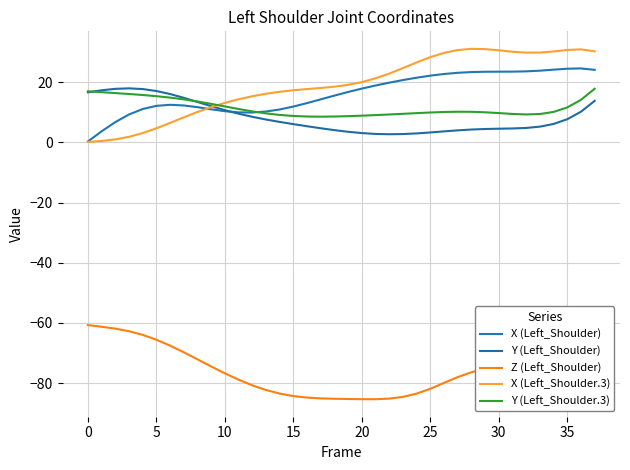

What is the difference between the second highest and second lowest values in the X (Left_Shoulder) series?

20.8